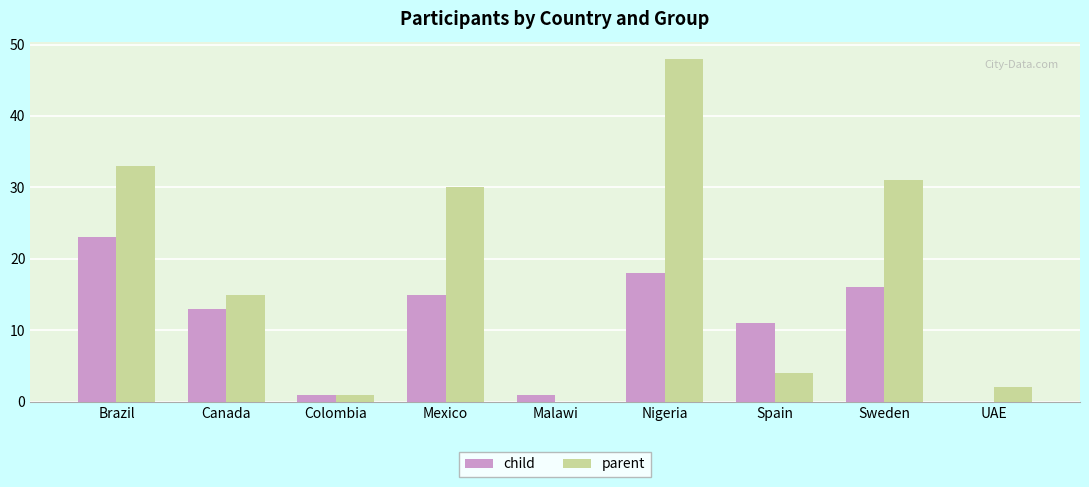

What is the highest value of the child series?

23